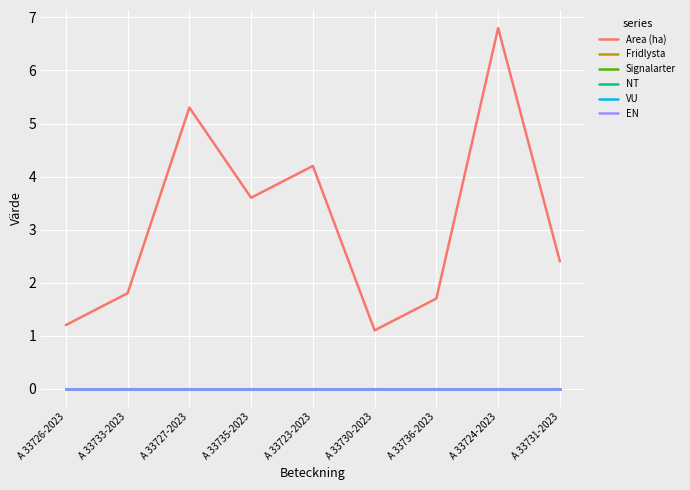

Does the chart have visible grid lines?

Yes